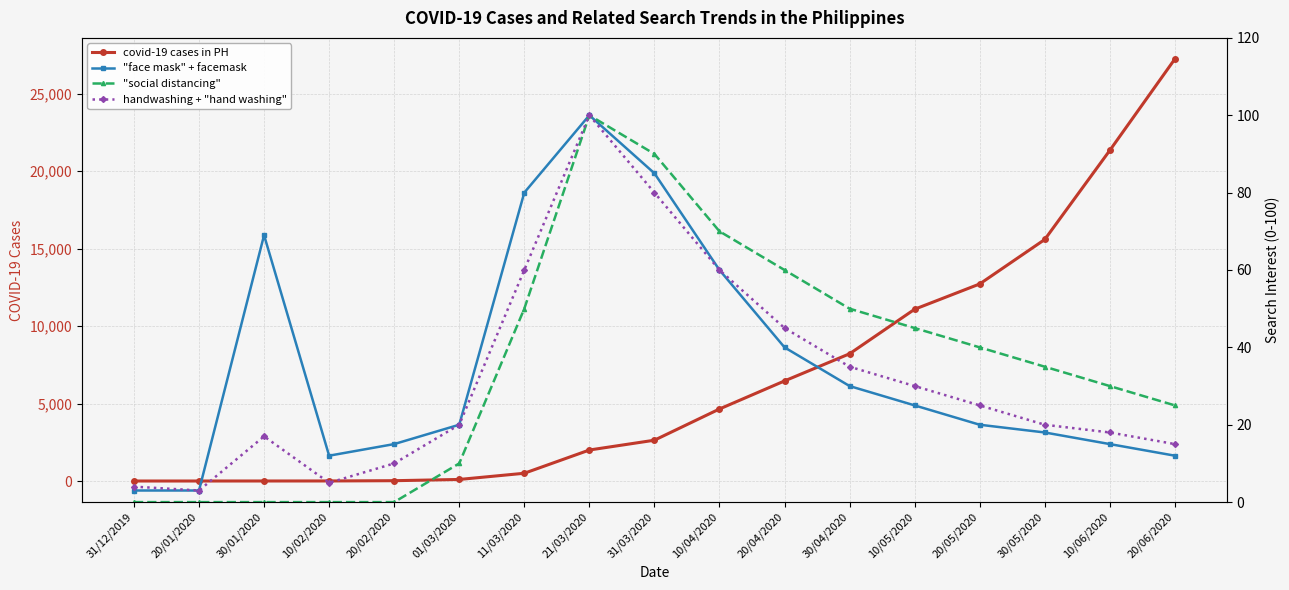

Which label corresponds to the smallest value in the chart?

31/12/2019